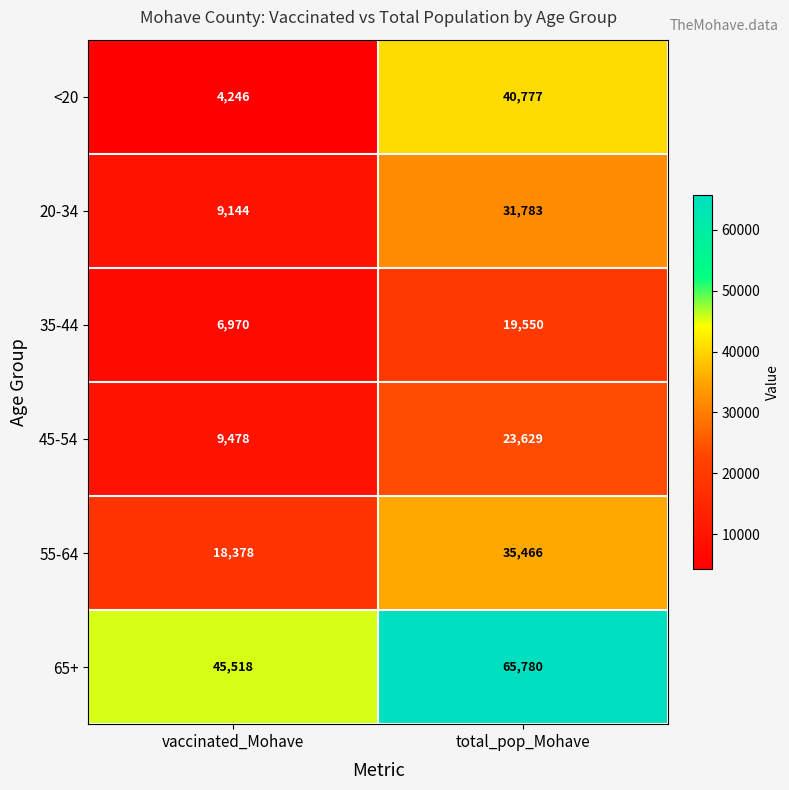

Which series has the largest total across all categories?

65+